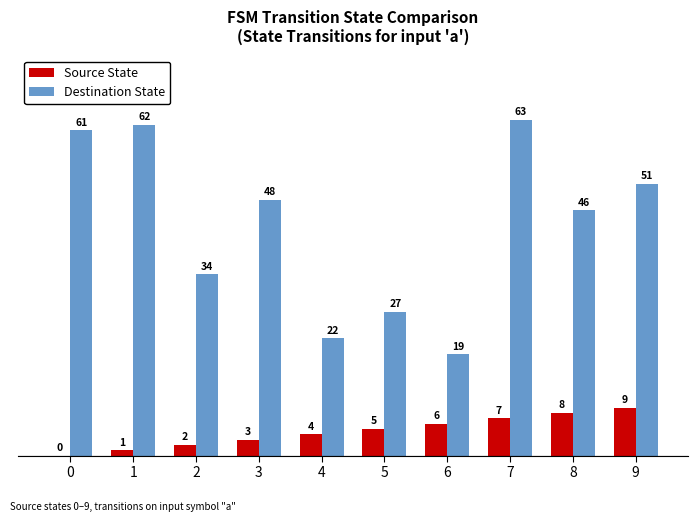

At which category does the chart reach its peak across all series?

7